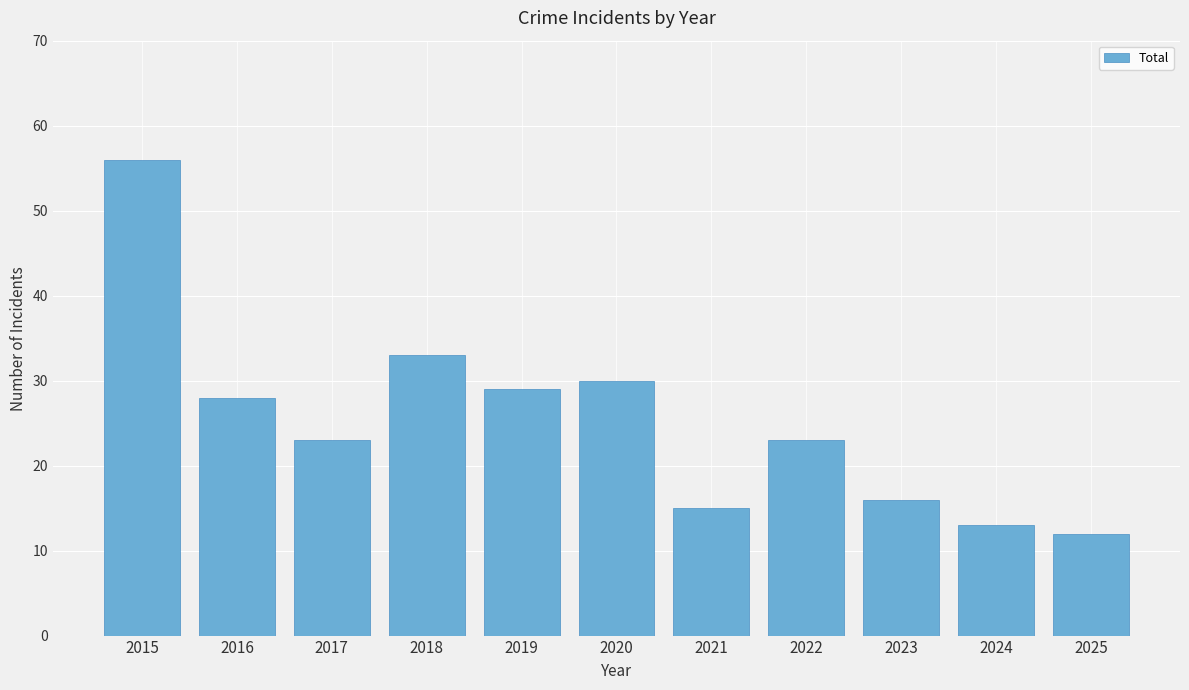

Reading left to right, transcribe all the data shown in this chart.

56	28	23	33	29	30	15	23	16	13	12